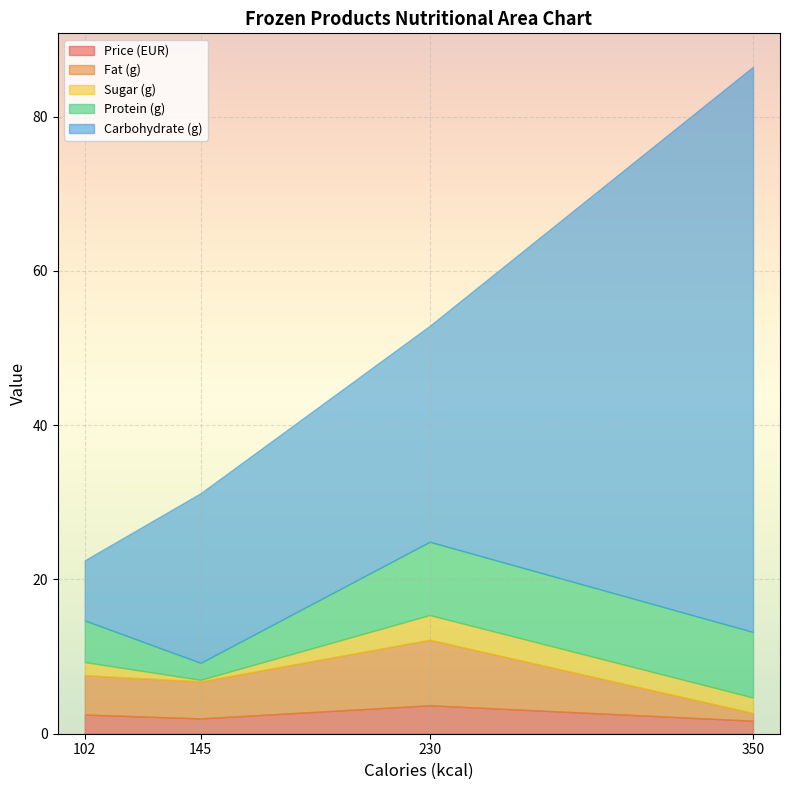

Rank the series by their maximum value, from highest to lowest.

Carbohydrate (g), Protein (g), Fat (g), Price (EUR), Sugar (g)